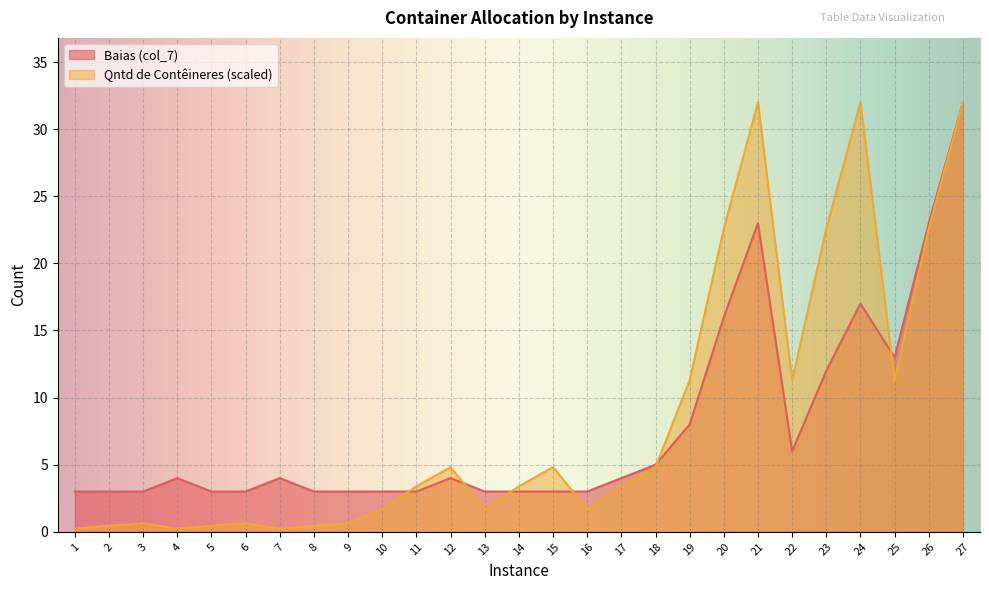

True or false: Baias (col_7) has a value of 1.6 at 5.

False